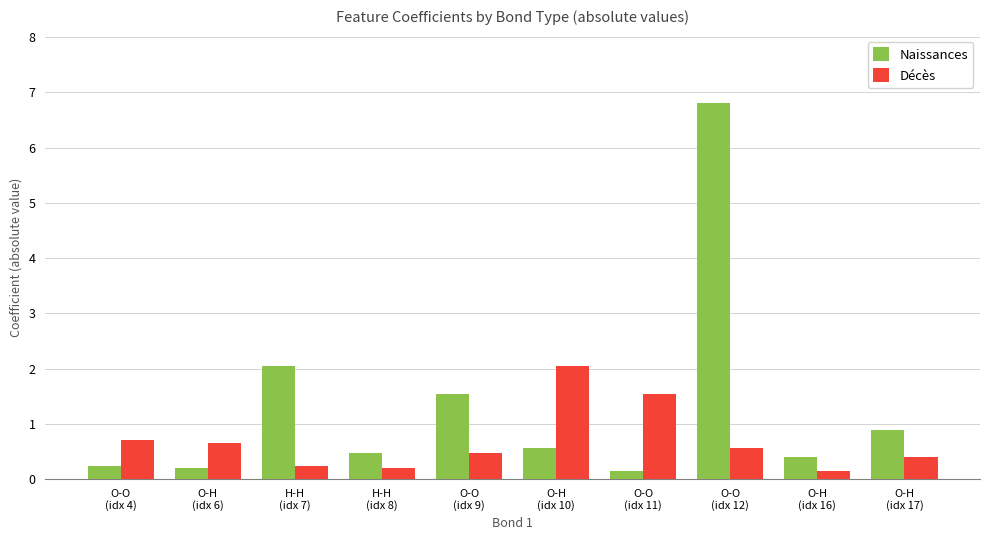

What is the maximum value shown in the chart?

6.8